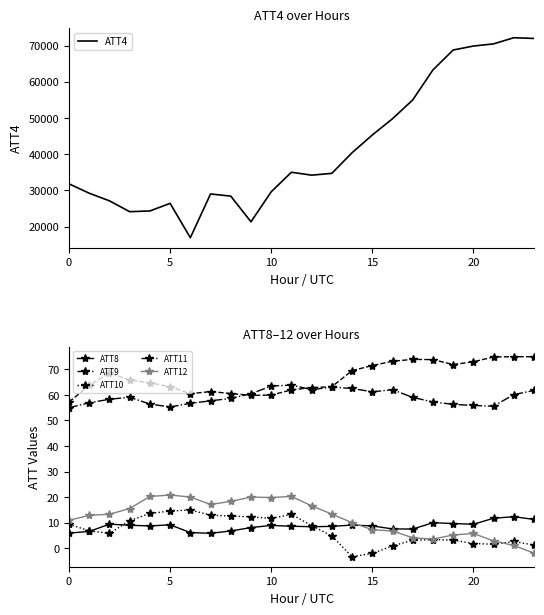

True or false: ATT11 has more than 2 points higher than both neighbors.

True